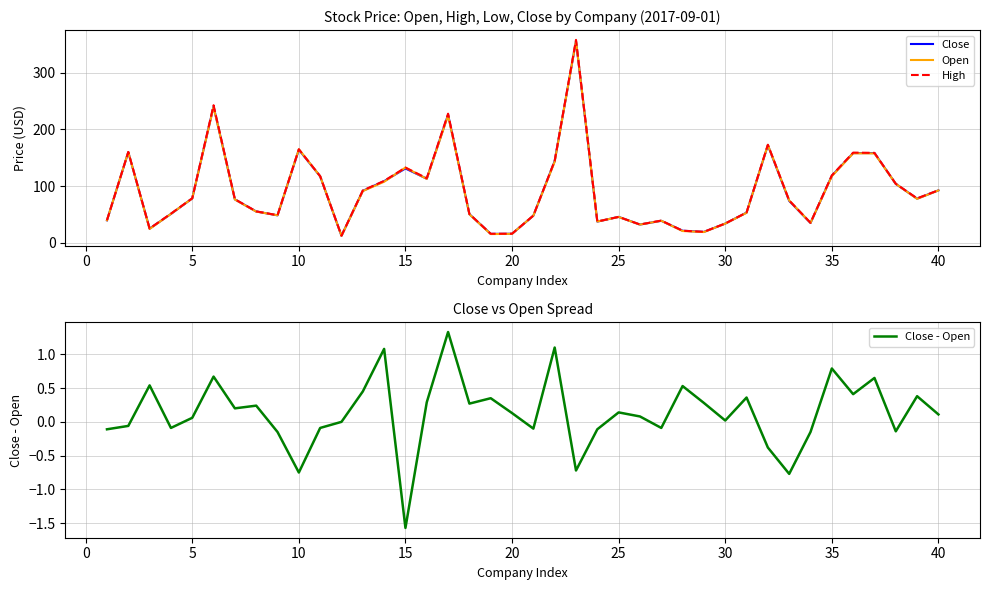

What is the lowest value of the Open series?

12.5